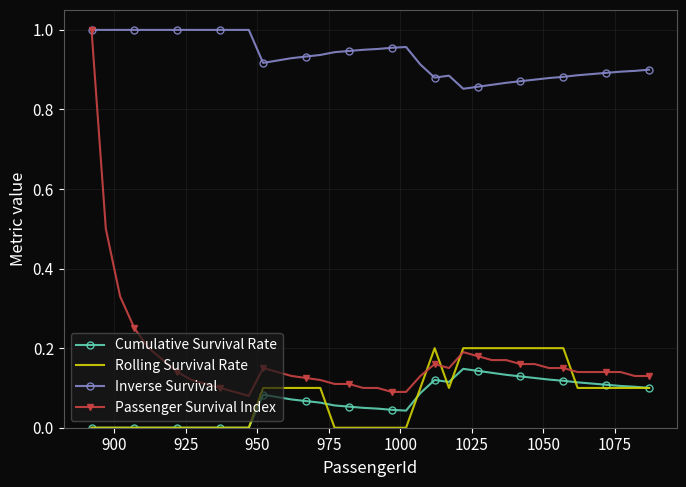

Which series has the largest total across all categories?

Inverse Survival